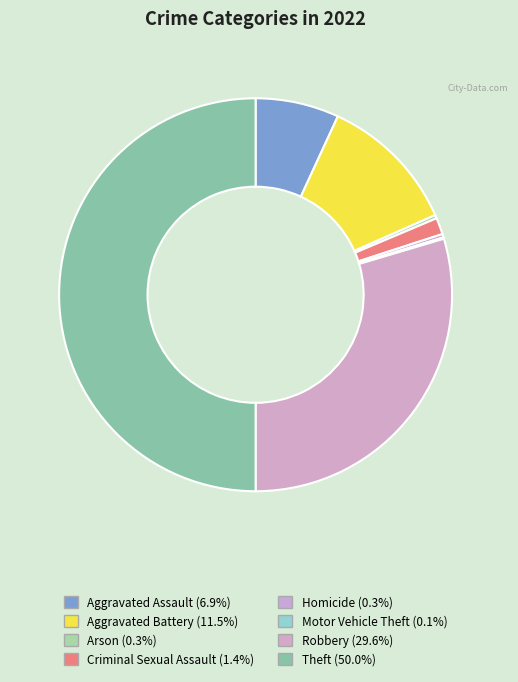

To the nearest percent, what is the combined percentage of Aggravated Assault and Robbery?

36%